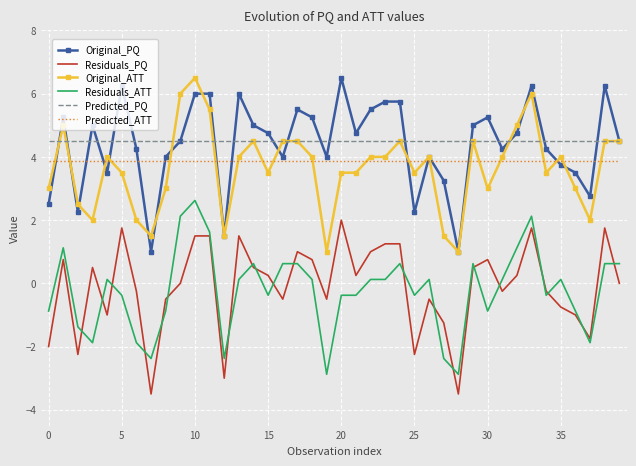

True or false: Residuals_ATT and Original_ATT cross at least once.

False